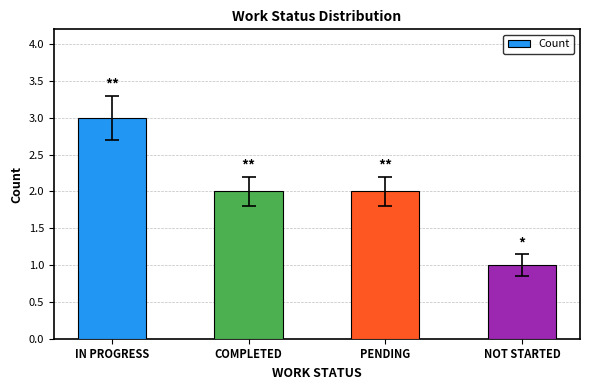

What is the difference between the second highest and minimum values?

1